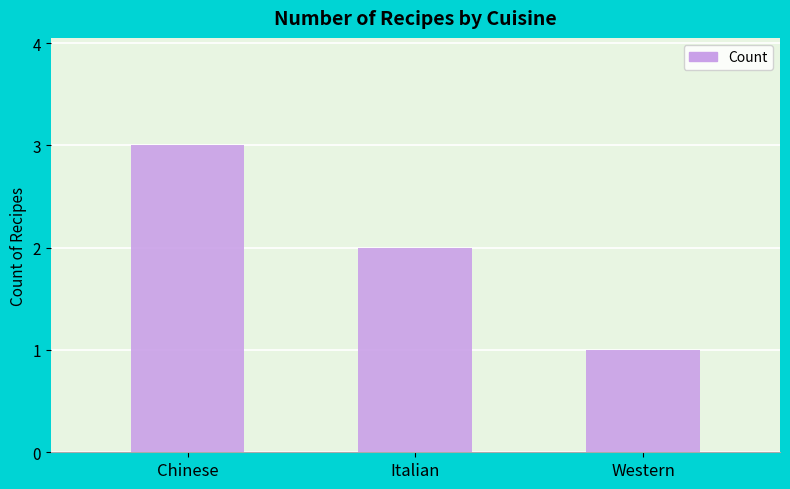

At which category does the chart reach its minimum across all series?

Western